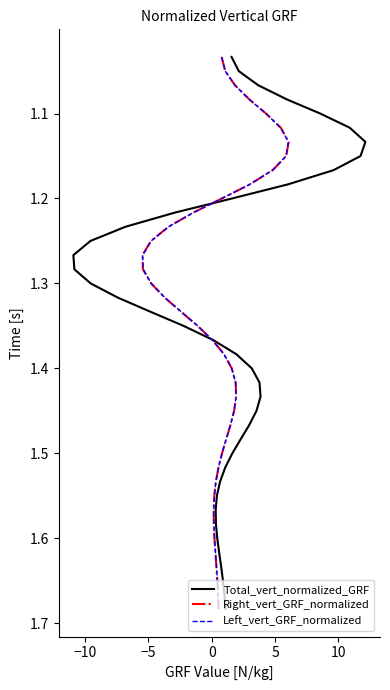

True or false: Total_vert_normalized_GRF has more than 2 interior local peaks.

False